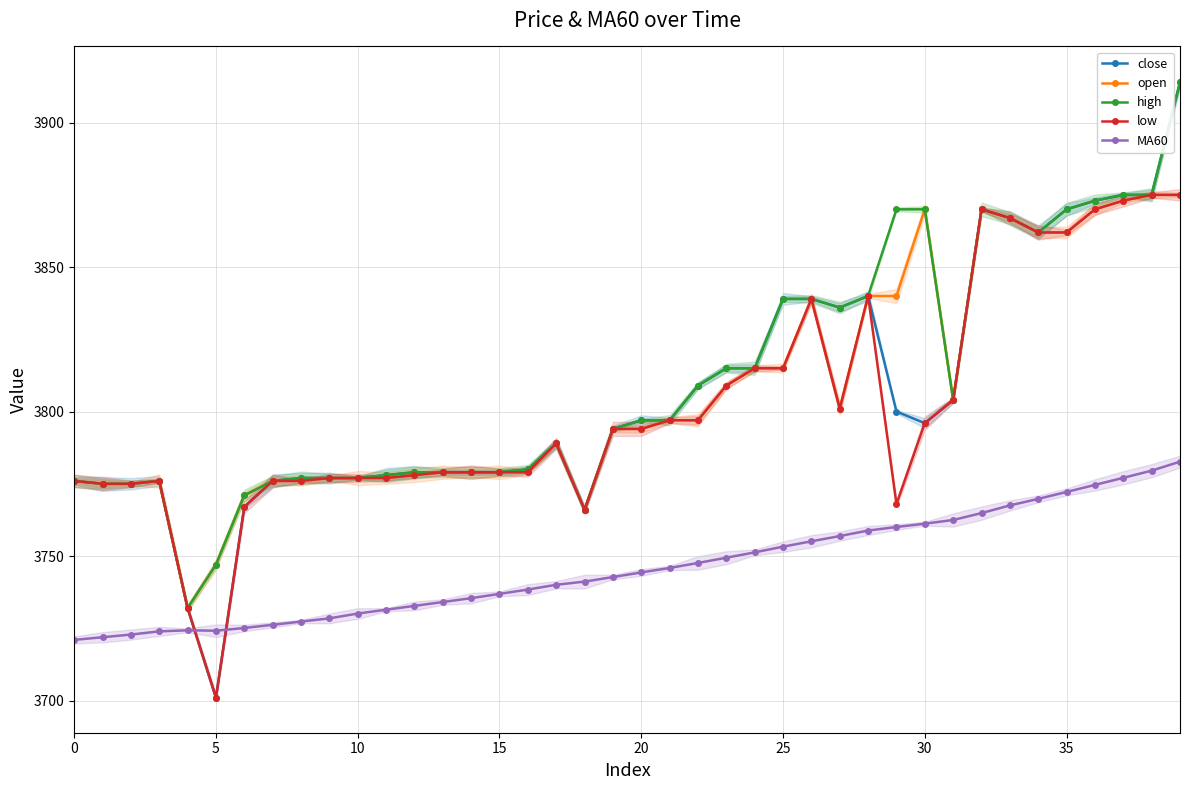

True or false: open has more than 1 interior local peaks.

True